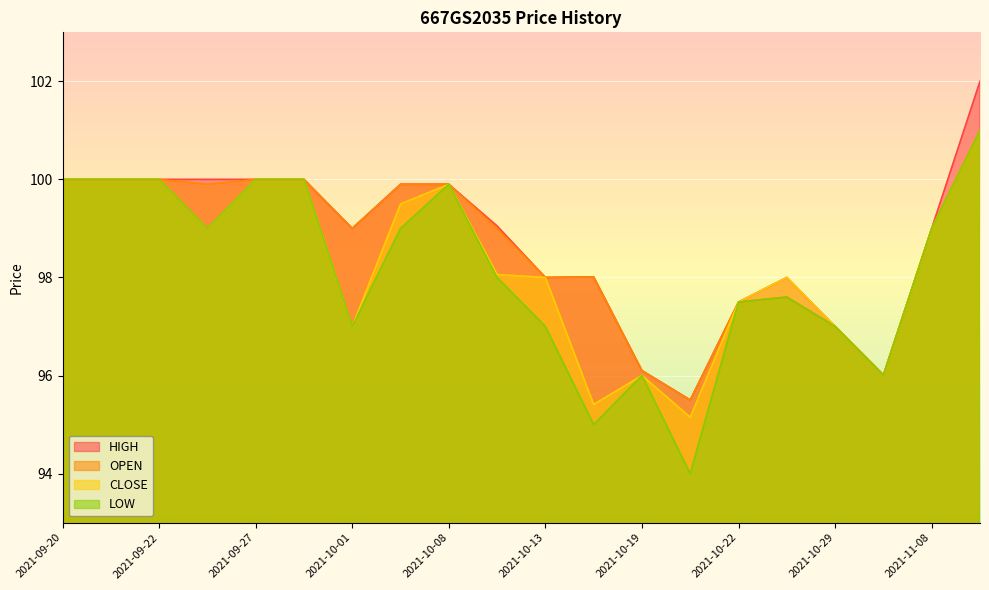

Read the OPEN value at 2021-10-13.

98.0